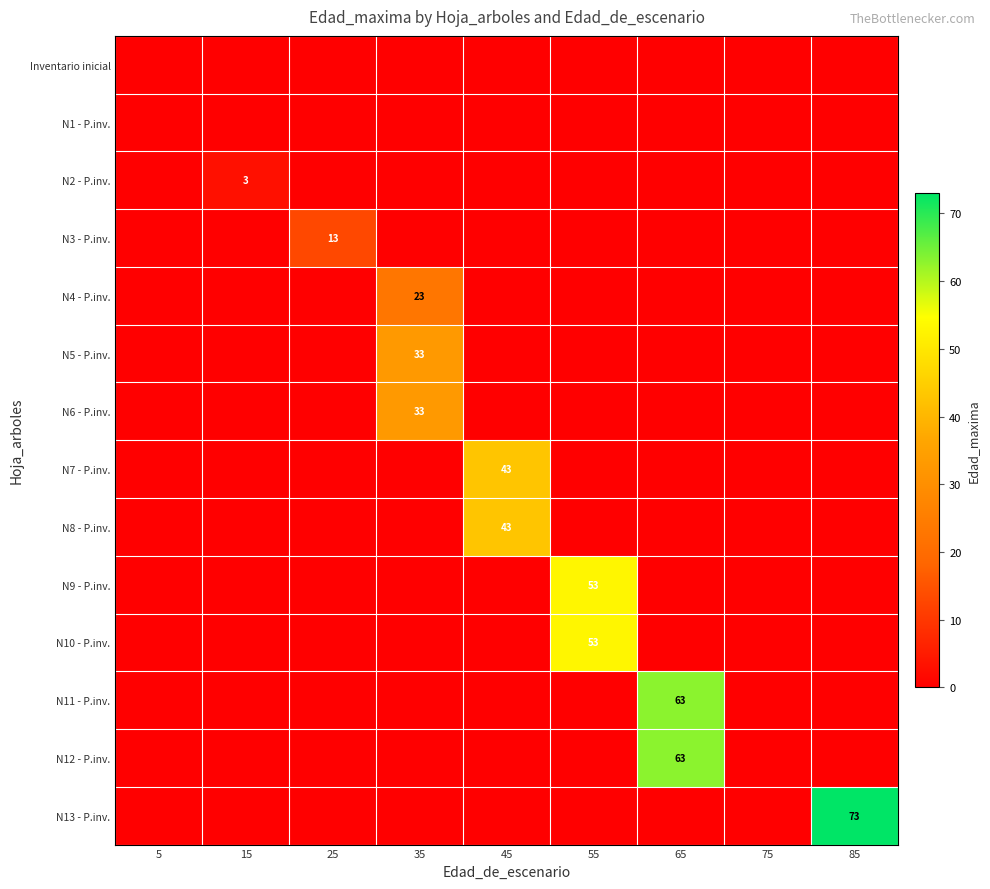

List the labels in order of N9 - P.inv. value, largest first.

55, 5, 15, 25, 35, 45, 65, 75, 85